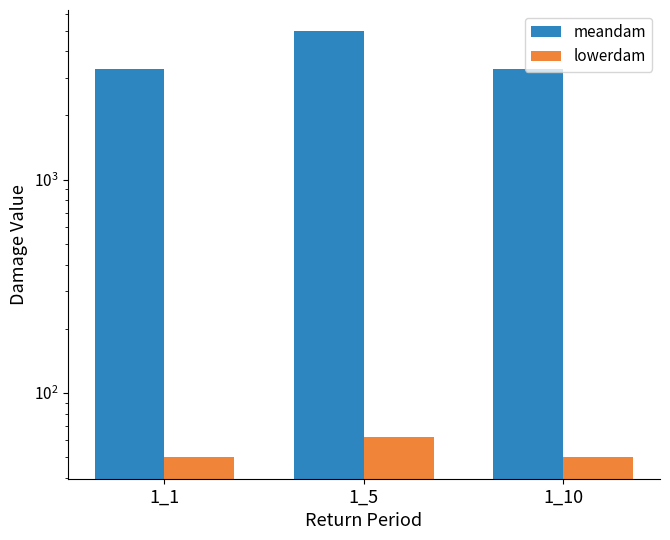

Reading left to right, extract all data points from this chart.

meandam: 3309.4	4964.1	3309.4
lowerdam: 49.8	62.3	49.8